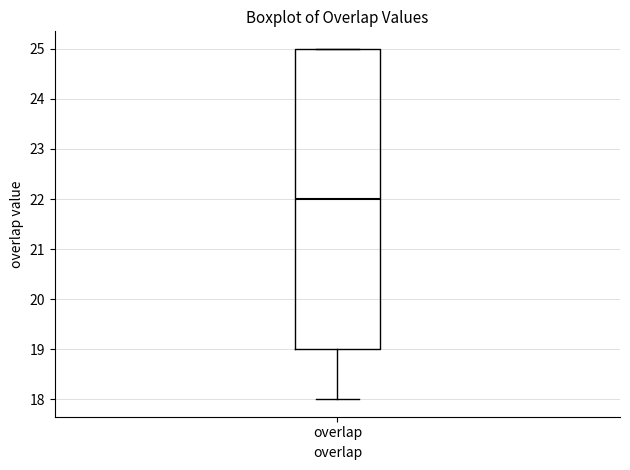

Where is the upper edge of the box for overlap on the y-axis? The values are not printed on the chart, so give them approximately, as read against the axis.

25